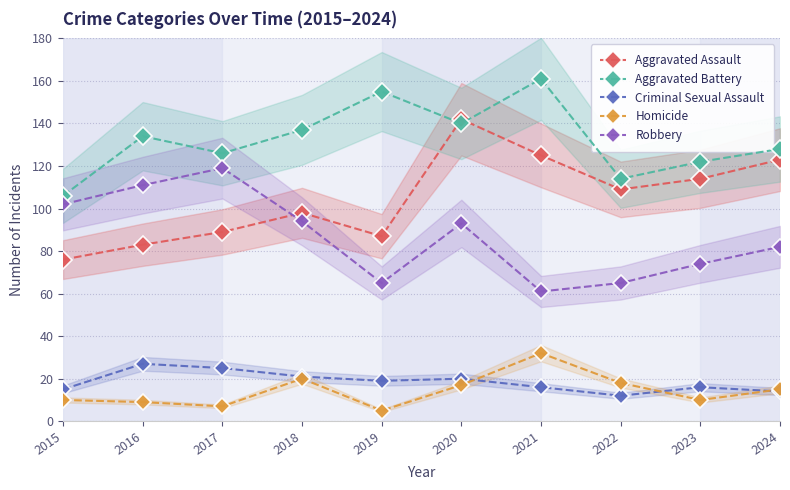

What is the sum of all Criminal Sexual Assault values?

185